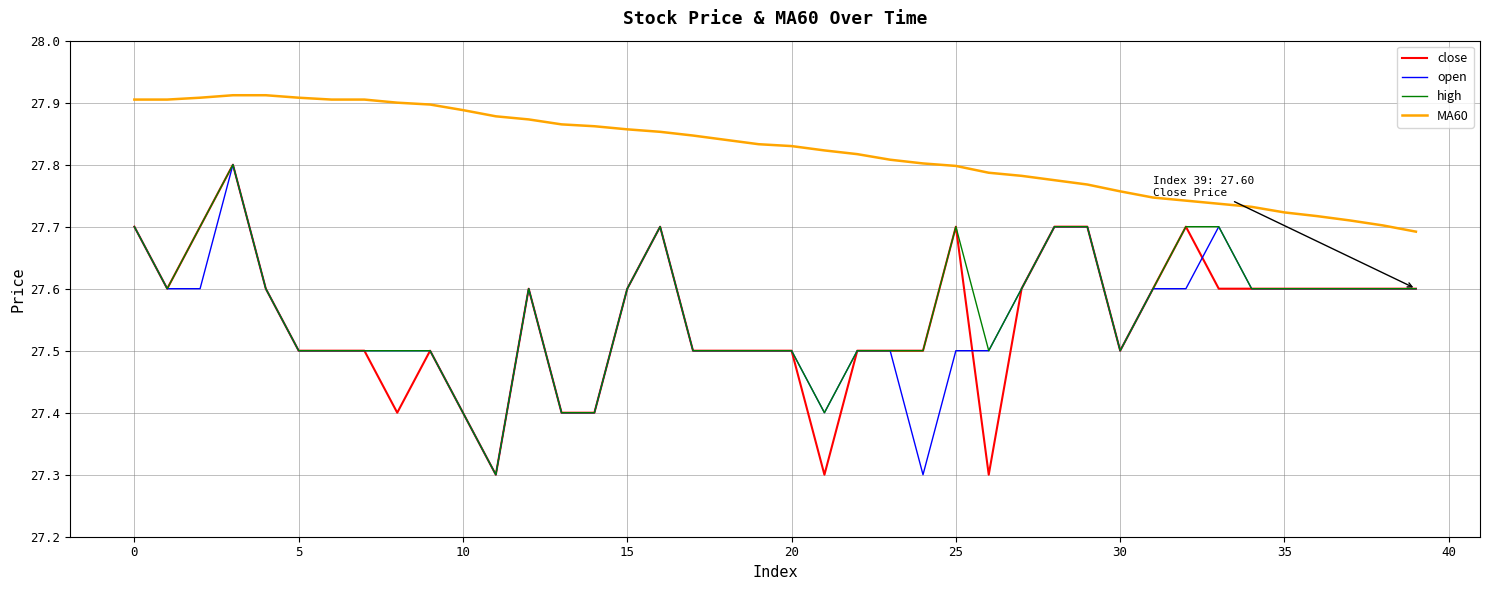

True or false: high and MA60 intersect in this chart.

False